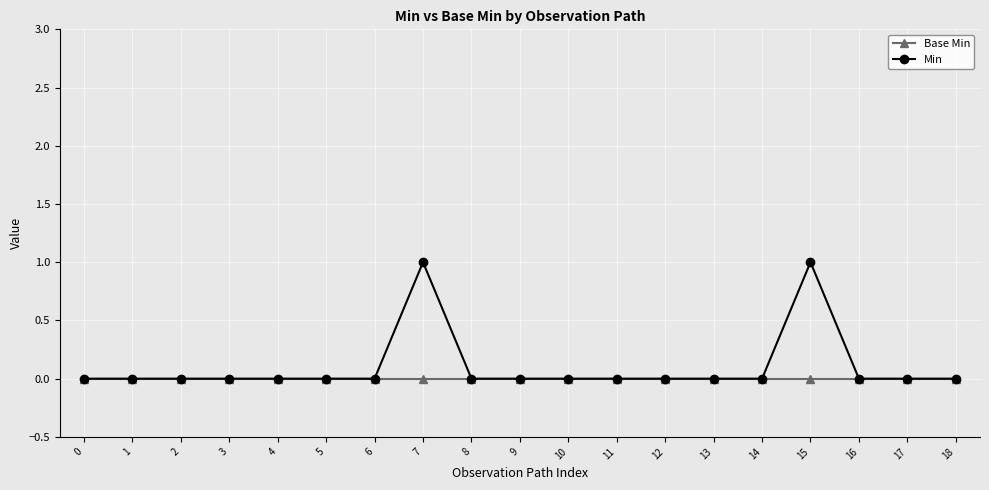

Which series has the largest range (max minus min)?

Min